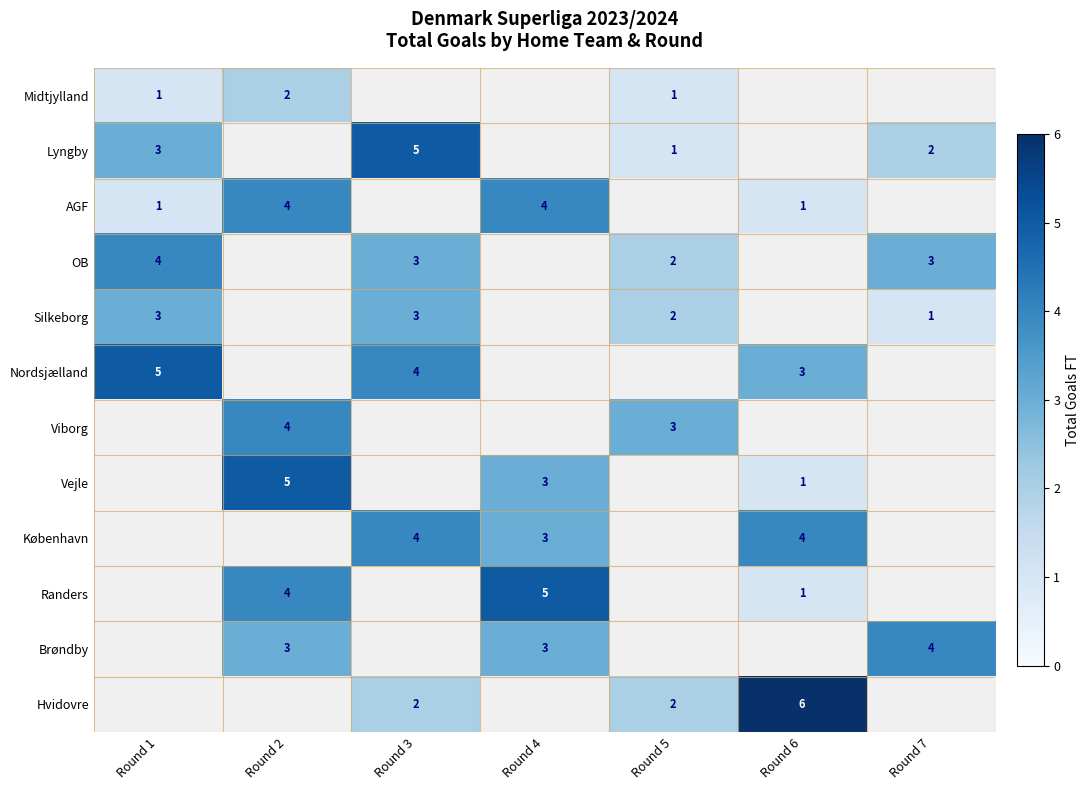

The value of Vejle at Round 4 is 3. True or false?

True